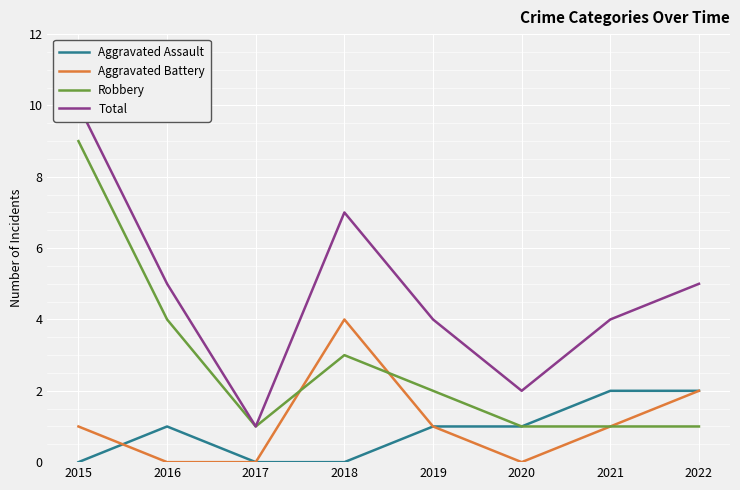

Does the chart display data point markers on the line(s)?

No